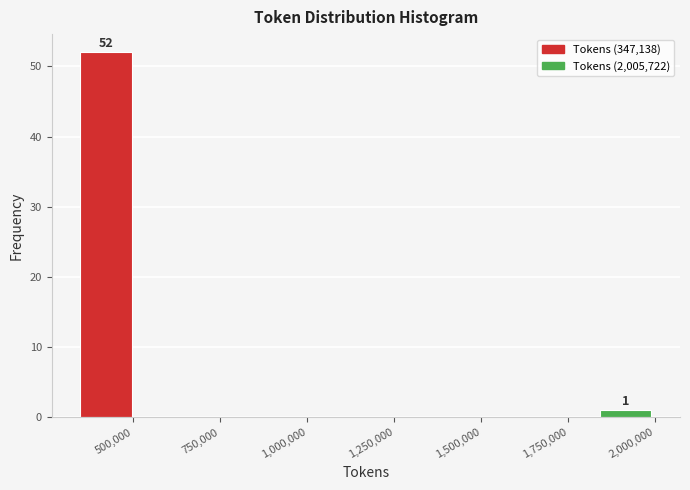

Read against the x-axis, roughly where is the centre of the tallest bar?

400000